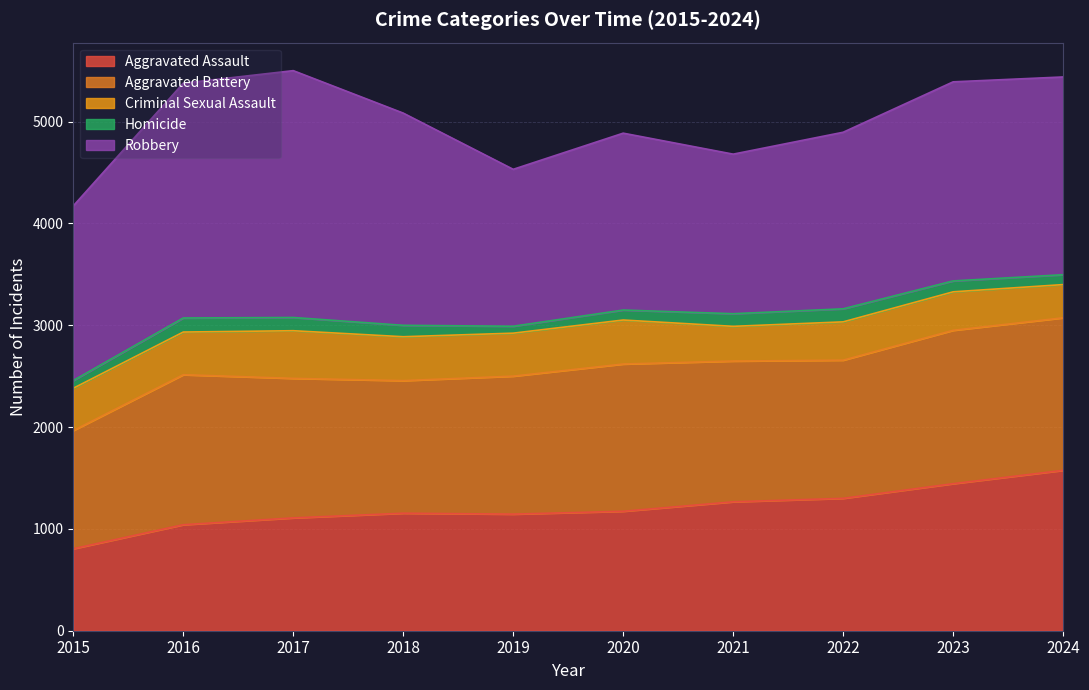

List the series in order of their peak value, lowest first.

Homicide, Criminal Sexual Assault, Aggravated Battery, Aggravated Assault, Robbery